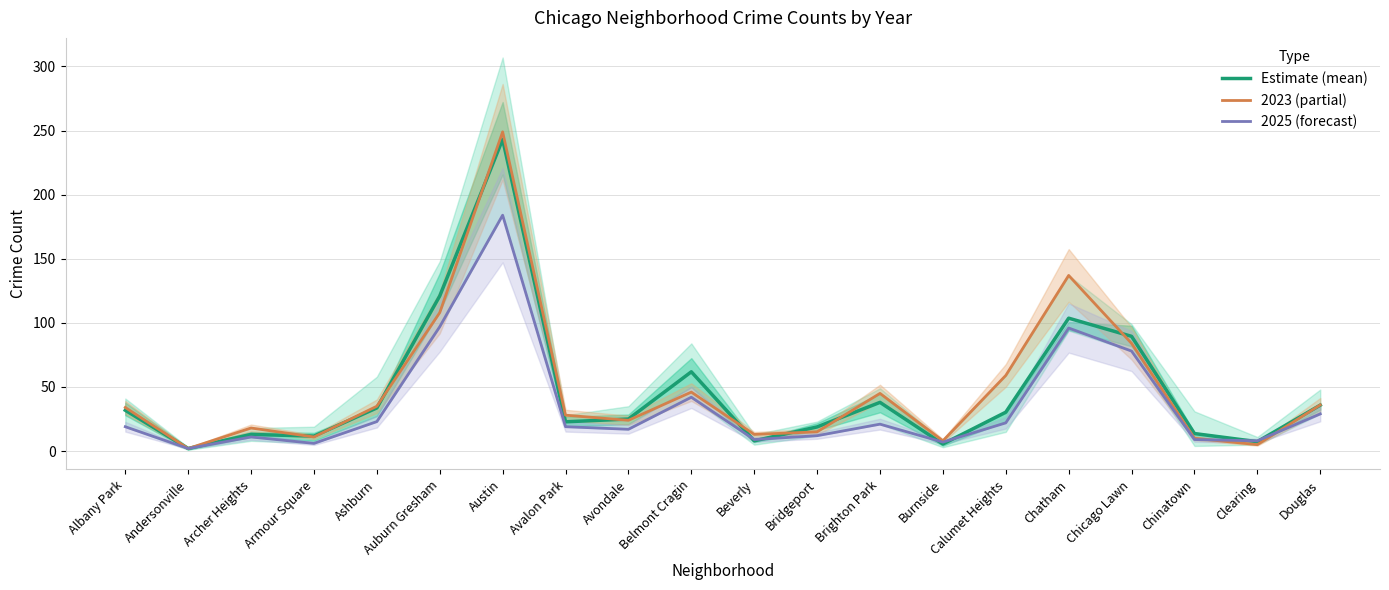

Between Avondale and Burnside, which series saw the biggest shift?

Estimate (mean)